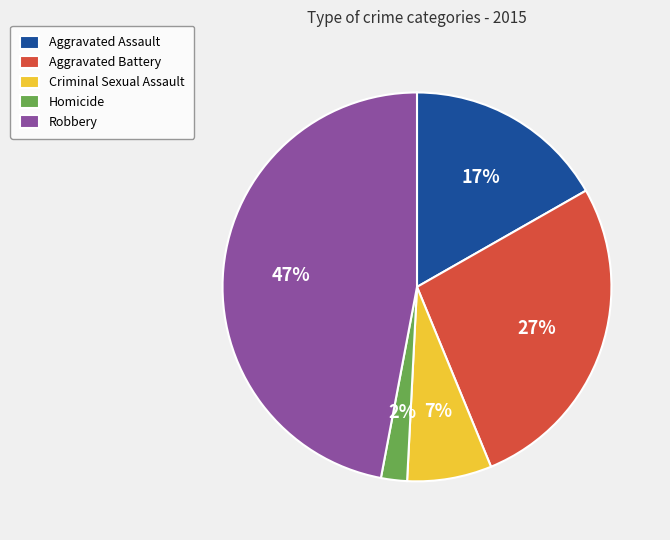

Between Aggravated Assault and Homicide, which is larger?

Aggravated Assault